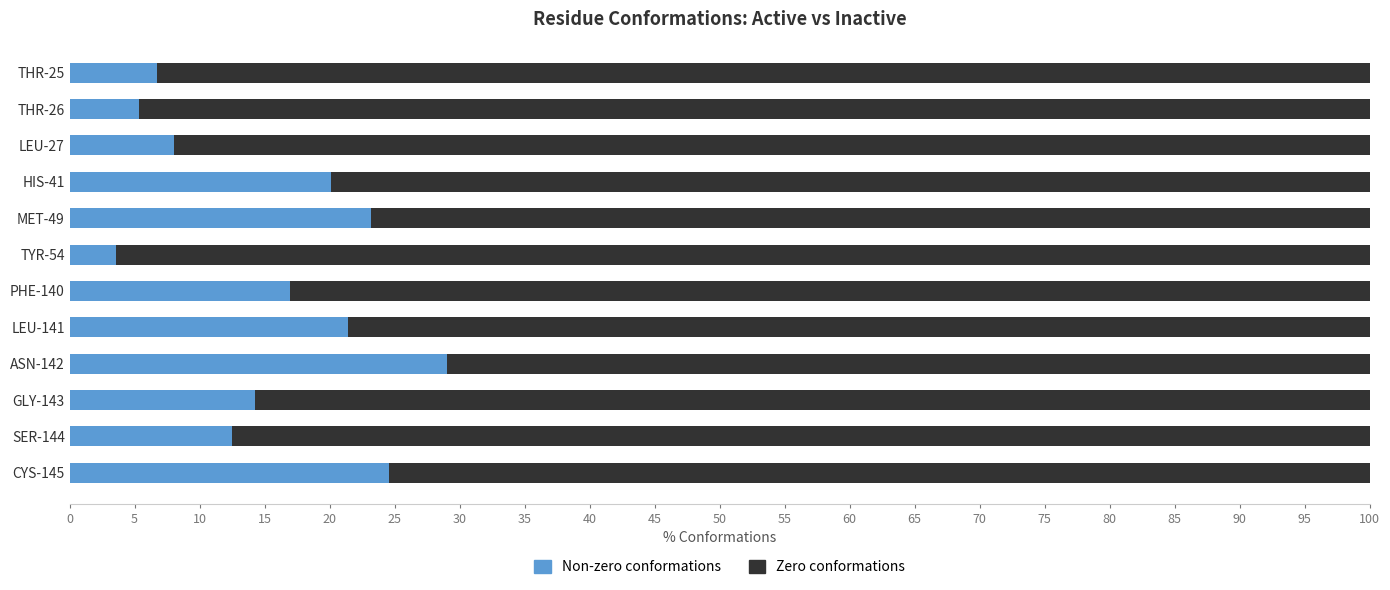

What is the difference between the Non-zero conformations values at PHE-140 and LEU-27?

8.9